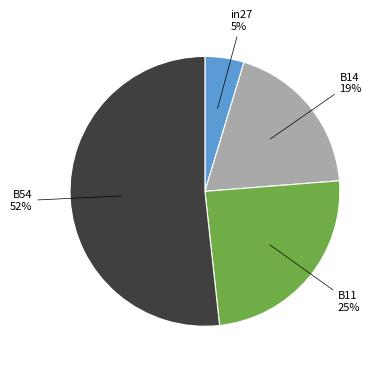

Is there any slice that represents more than half of the pie?

Yes